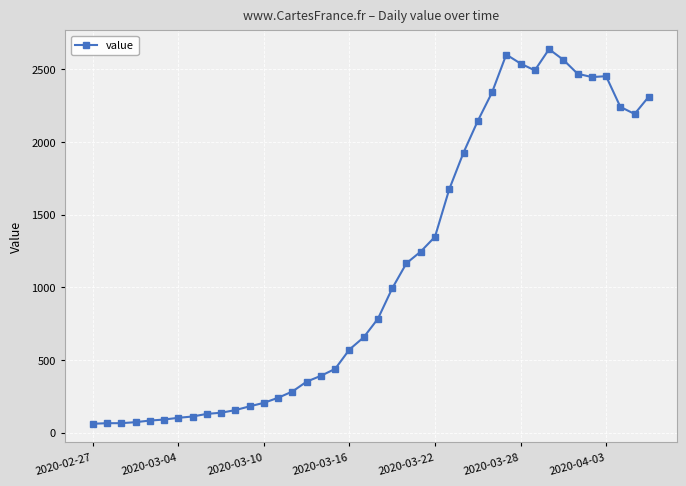

True or false: there are more than 0 points higher than both neighbors.

True